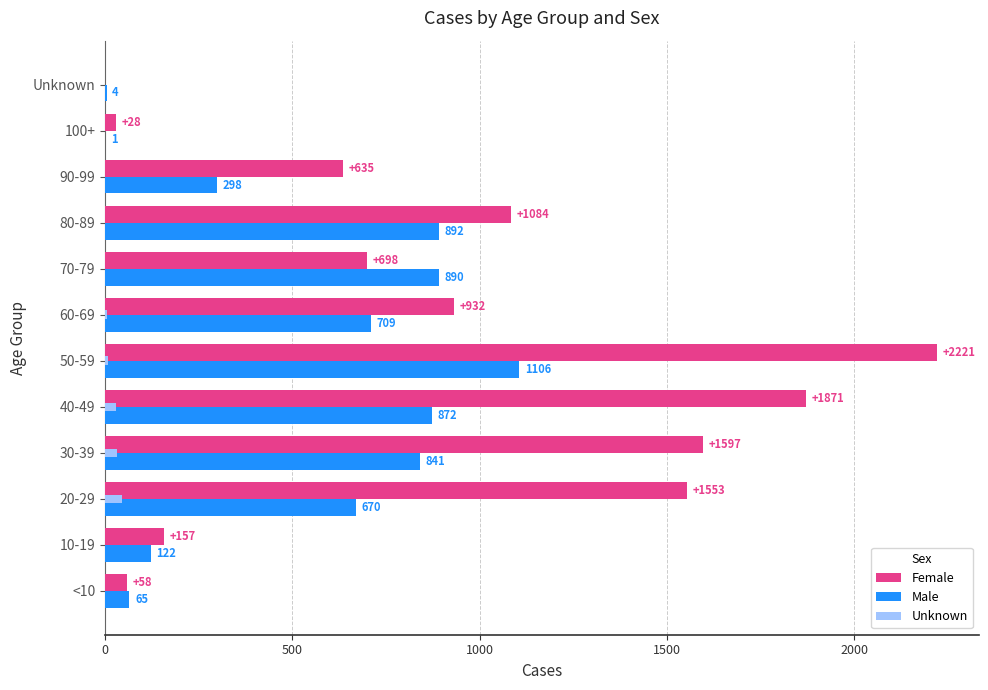

Count the number of data series in this chart.

3